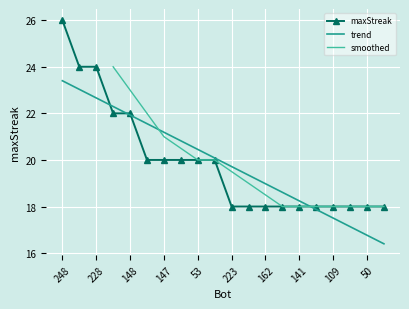

What position from the left is 234?

4